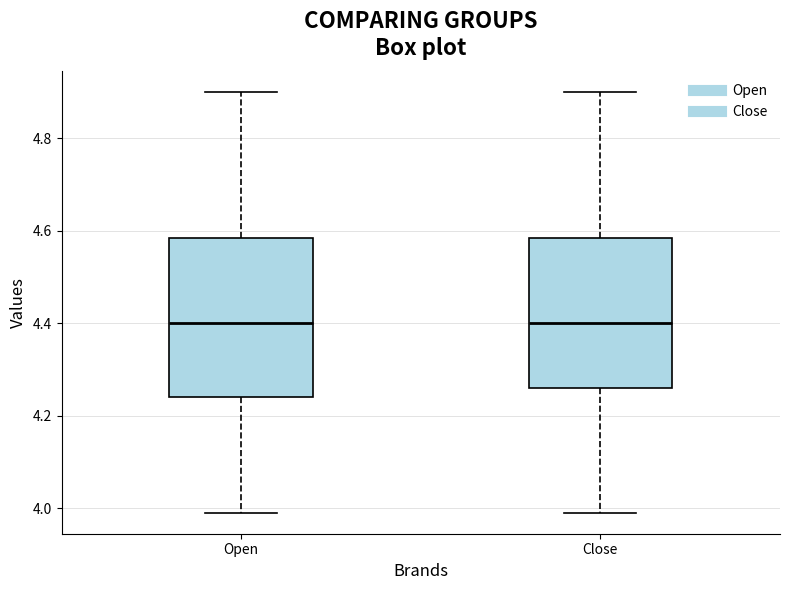

Where does the lower whisker of the box for Open end on the y-axis? The values are not printed on the chart, so give them approximately, as read against the axis.

4.00